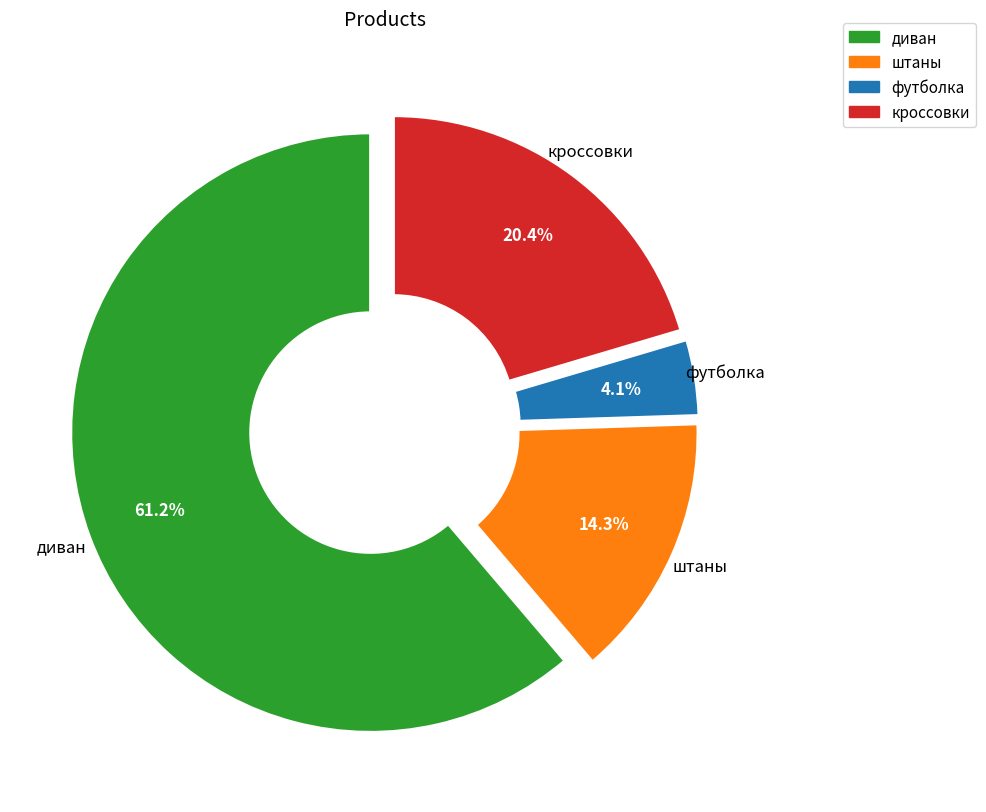

What is the largest slice in the pie chart?

диван